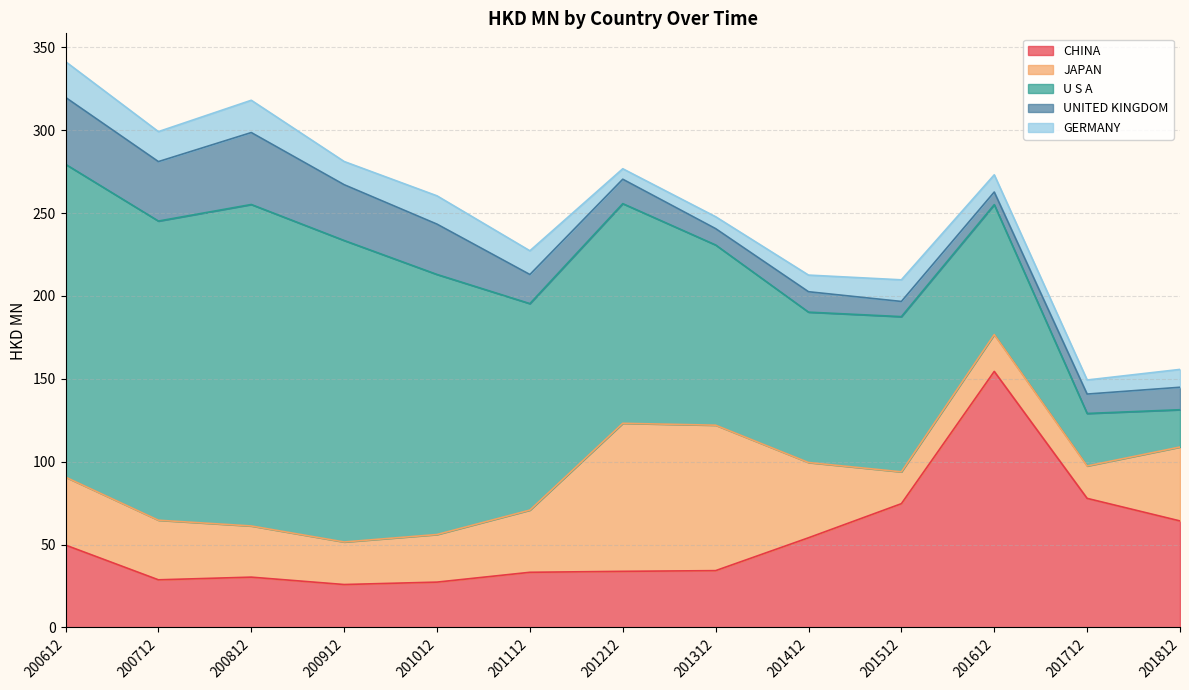

Which series has the largest total across all categories?

U S A